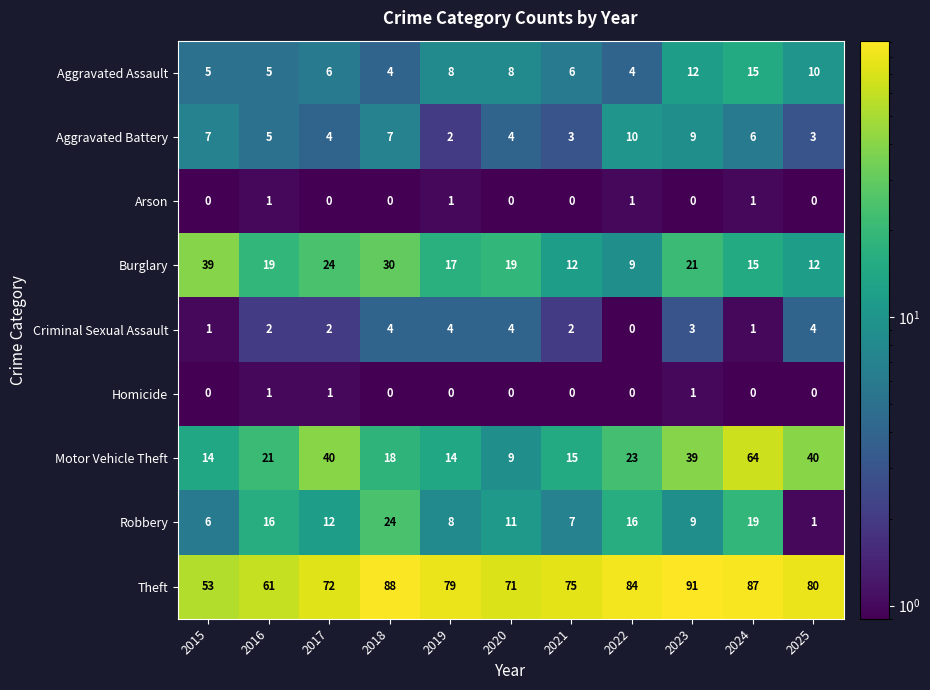

What is the lowest value of the Theft series?

53